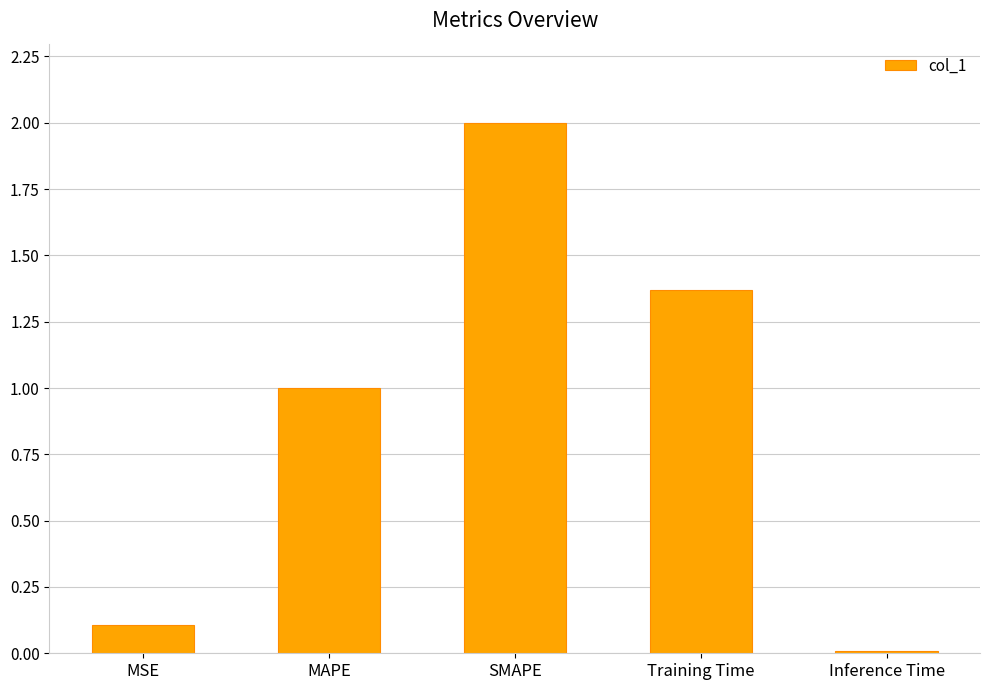

What is the sum of all values?

4.5